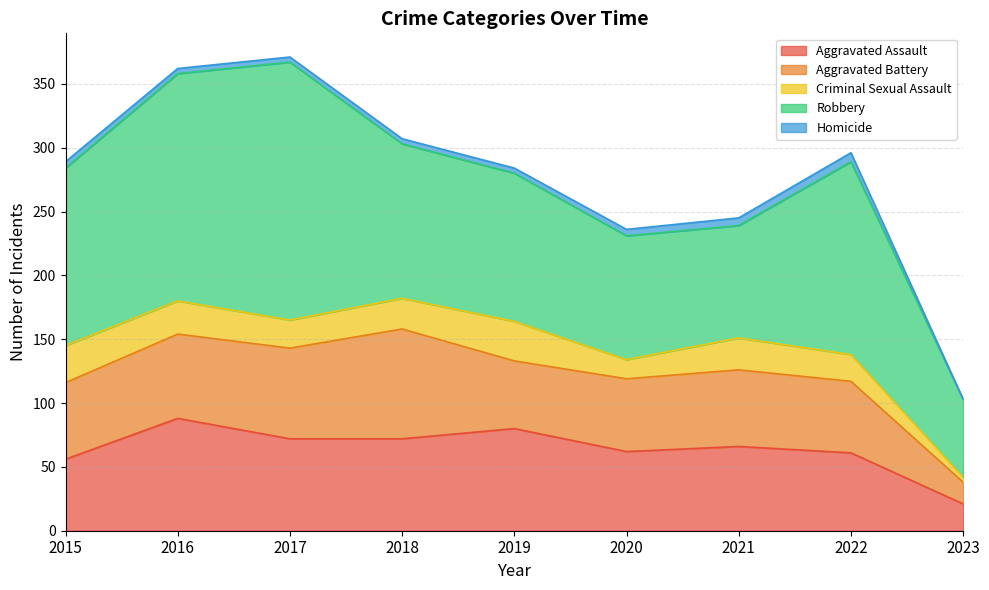

At which category is the sum across all series the highest?

2017